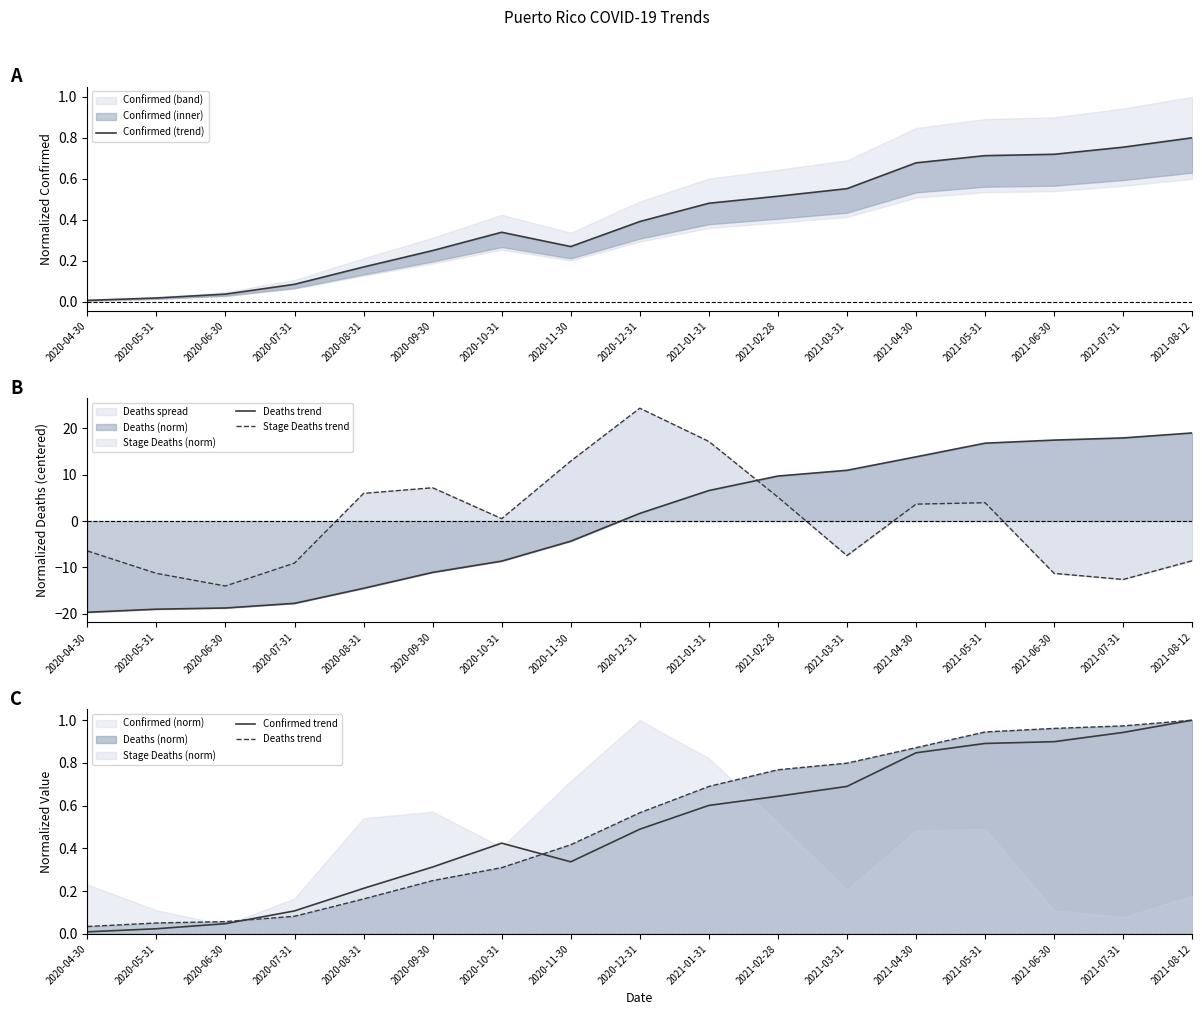

True or false: Deaths trend and Confirmed (trend) cross at least once.

True